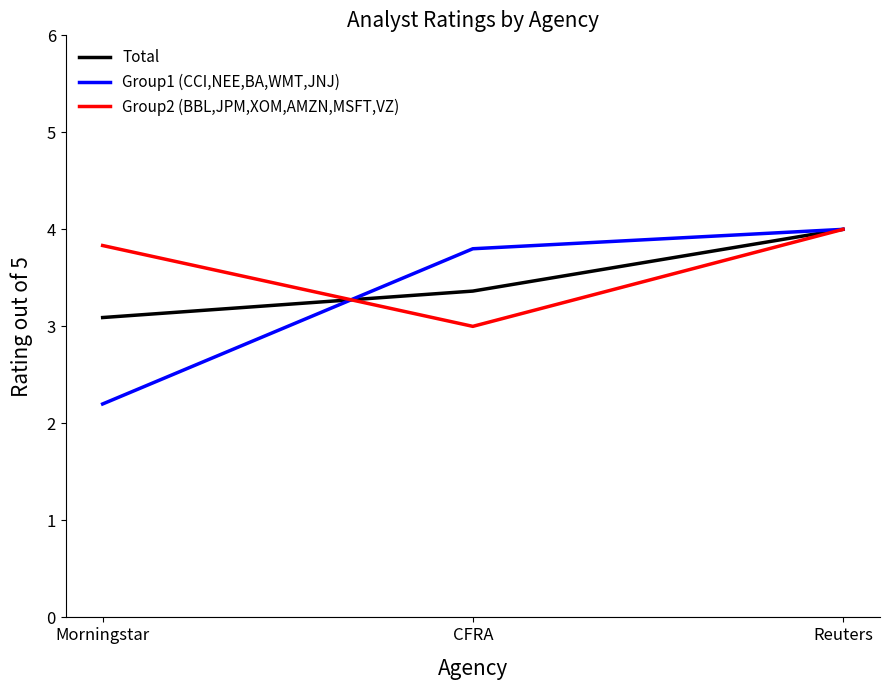

The Group1 (CCI,NEE,BA,WMT,JNJ) series shows 6.0 at Reuters. True or false?

False